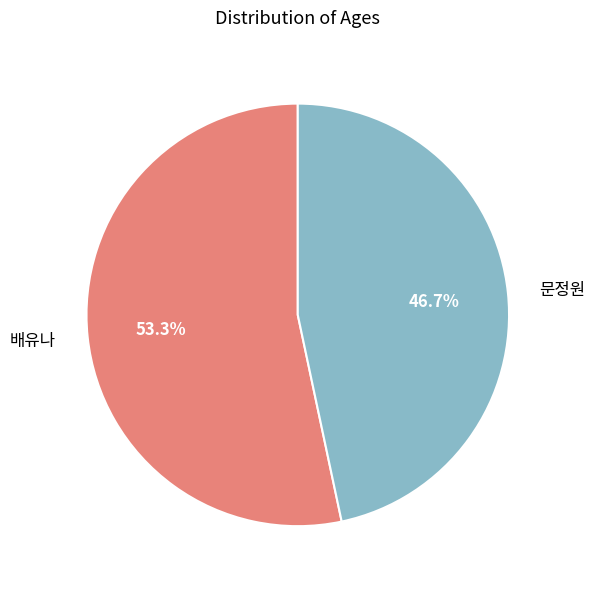

Do 문정원 and 배유나 together represent more than half of the pie?

Yes